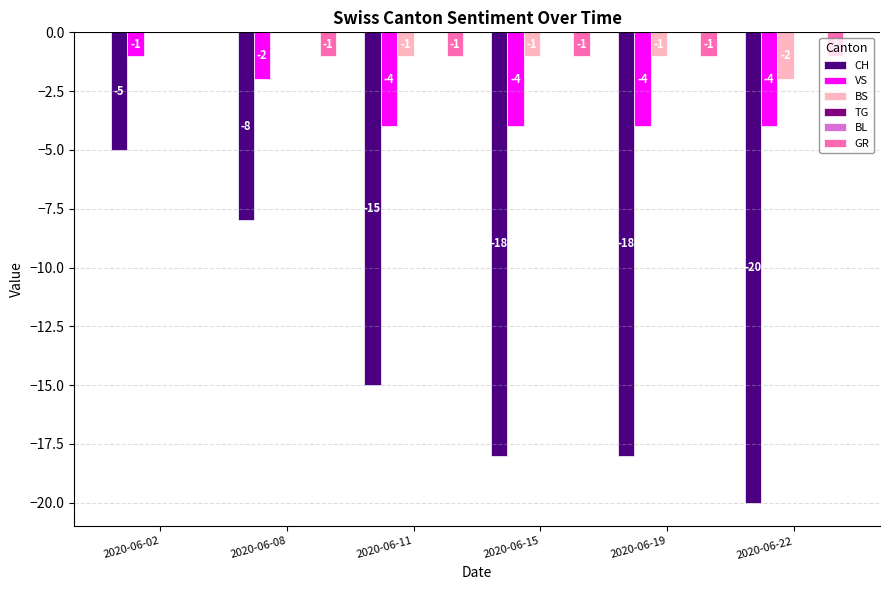

How many values in the BS series are below -1?

1